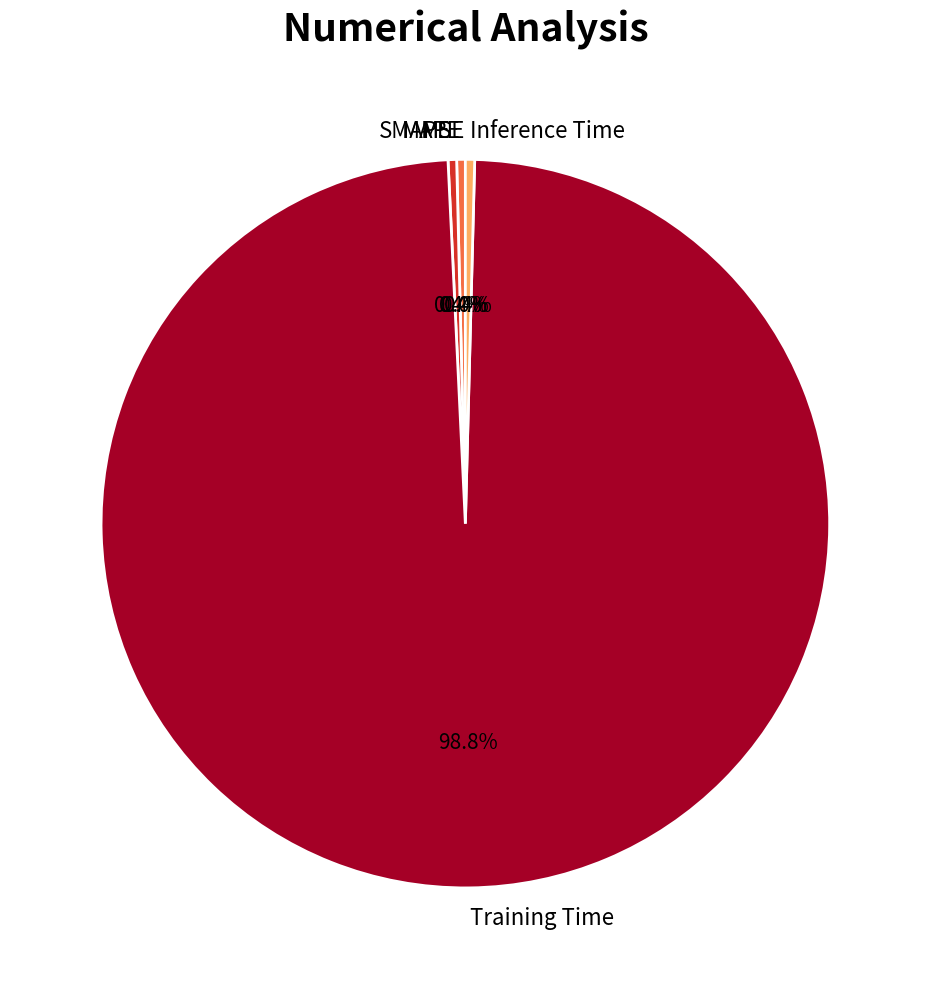

Which category accounts for the majority?

Training Time